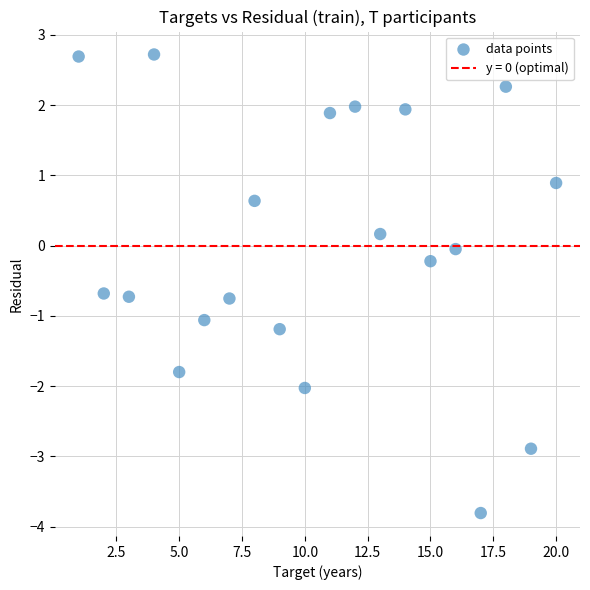

What is the range of Y values (max minus min)?

6.5